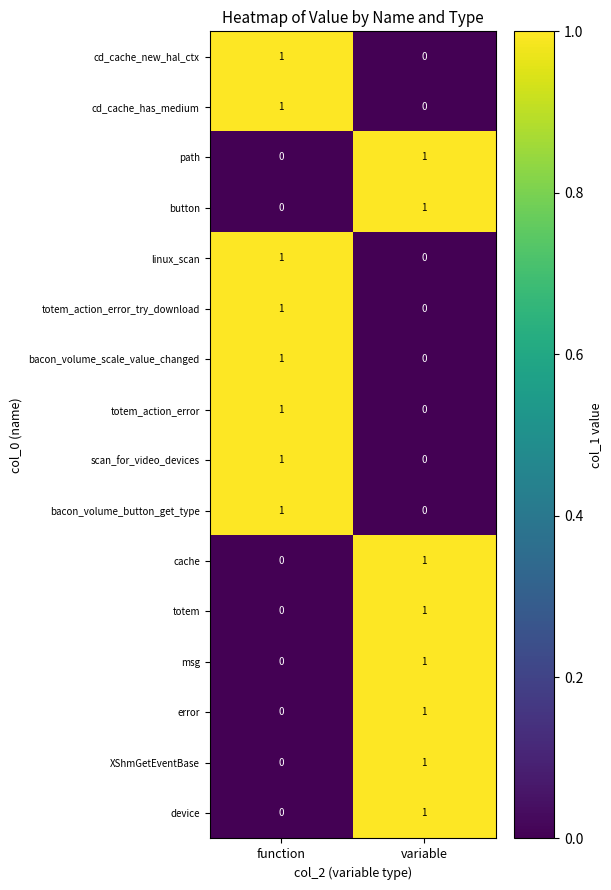

The value of device at variable is 0. True or false?

False